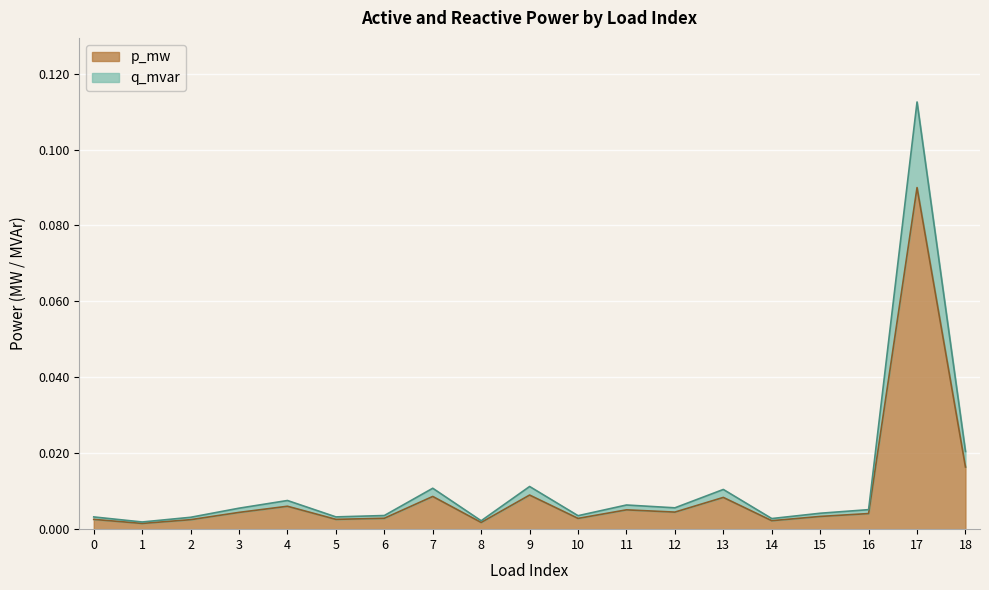

Which series has the largest range (max minus min)?

q_mvar